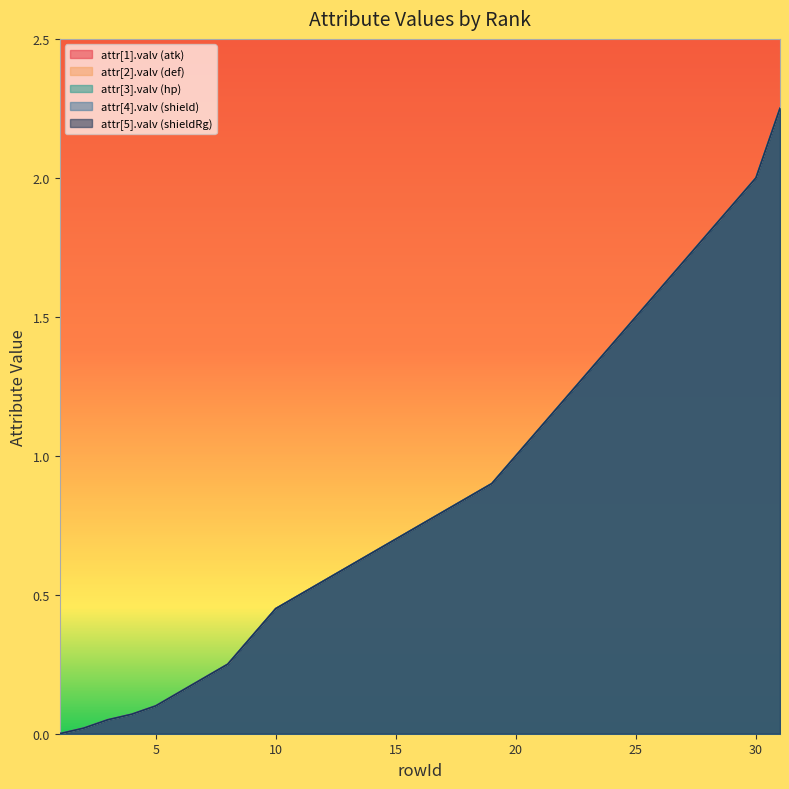

Rank the series by their maximum value, from lowest to highest.

attr[1].valv (atk), attr[2].valv (def), attr[3].valv (hp), attr[4].valv (shield), attr[5].valv (shieldRg)